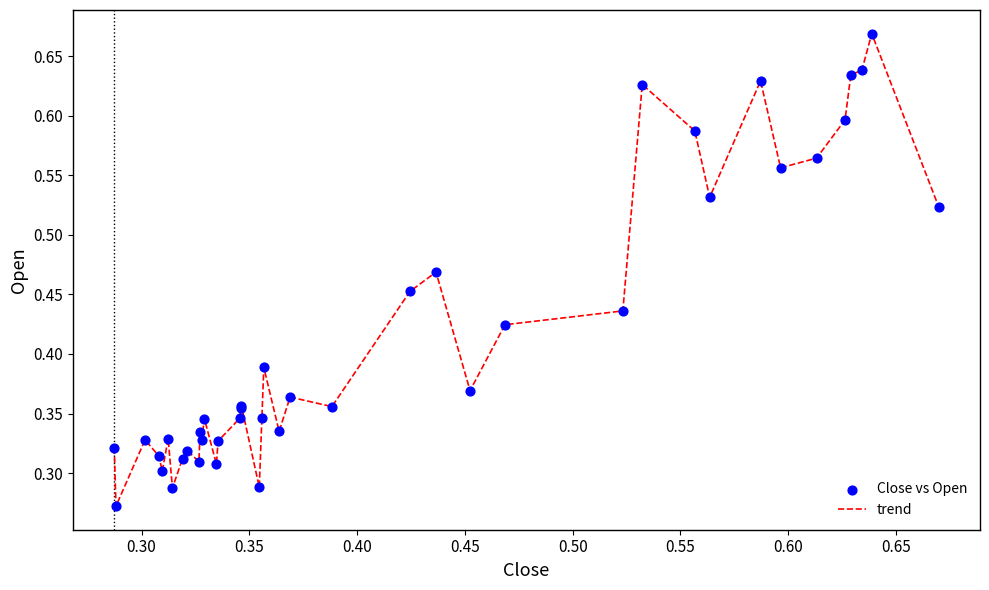

How many lines are shown in the chart?

1